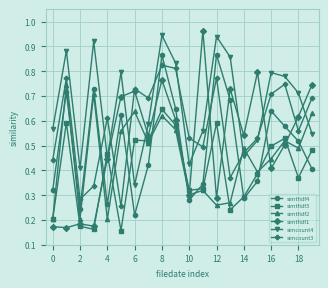

After their last crossing, which series has the higher values: simtfidf1 or simcount3?

simtfidf1